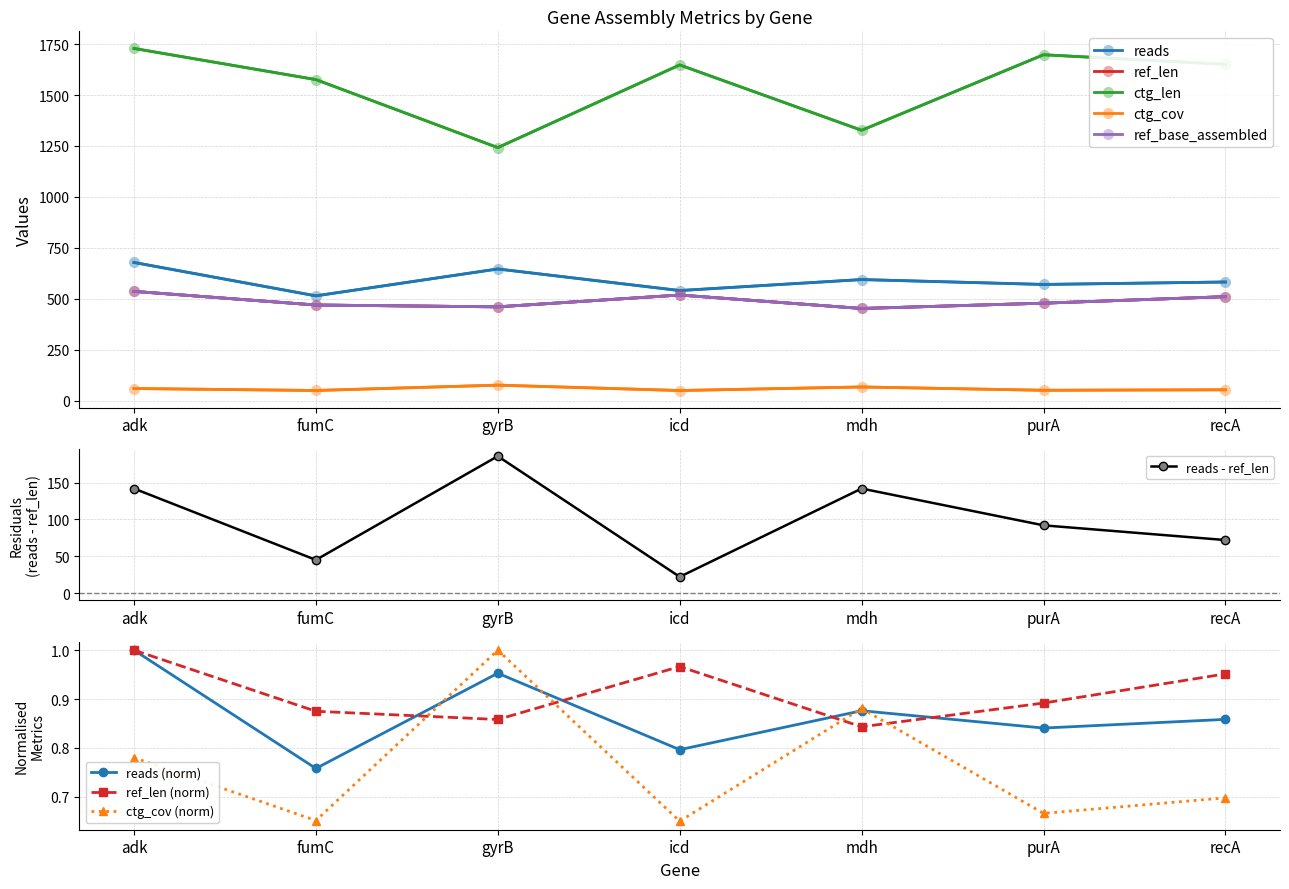

Reading left to right, list all the values displayed in this chart.

reads: 678.0	514.0	646.0	540.0	594.0	570.0	582.0
ref_len: 536.0	469.0	460.0	518.0	452.0	478.0	510.0
ref_base_assembled: 536.0	469.0	460.0	518.0	452.0	478.0	510.0
ctg_len: 1729.0	1576.0	1242.0	1648.0	1327.0	1698.0	1651.0
ctg_cov: 58.9	49.2	75.5	49.1	66.5	50.3	52.7